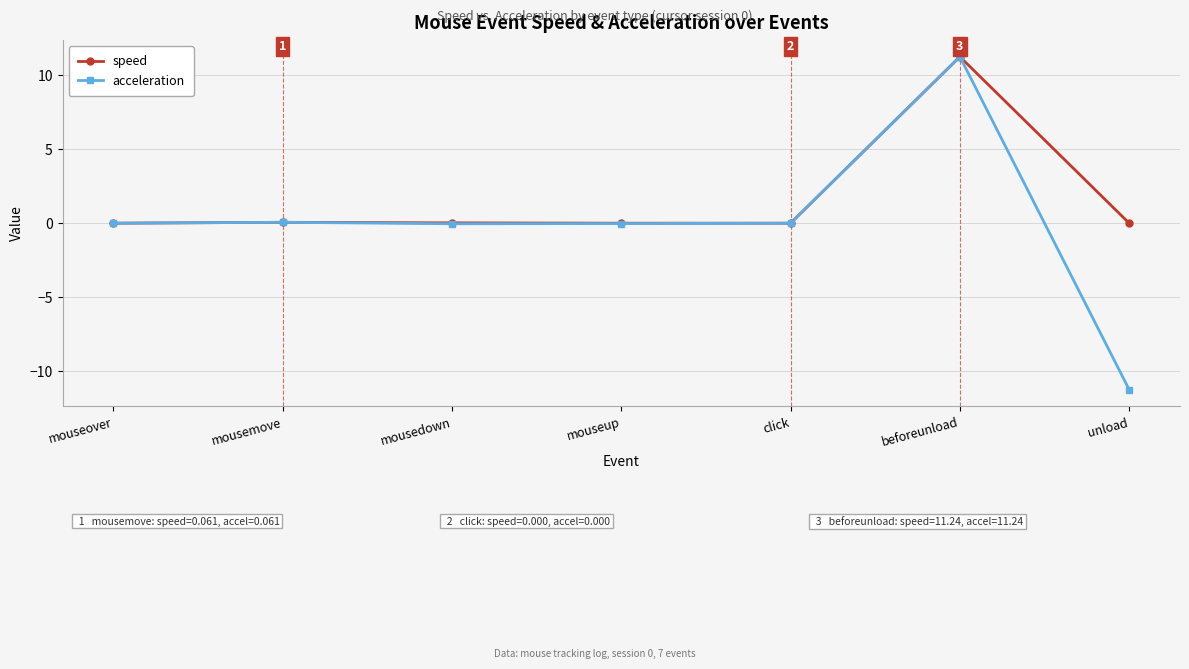

Between mouseup and beforeunload, which series saw the biggest shift?

acceleration